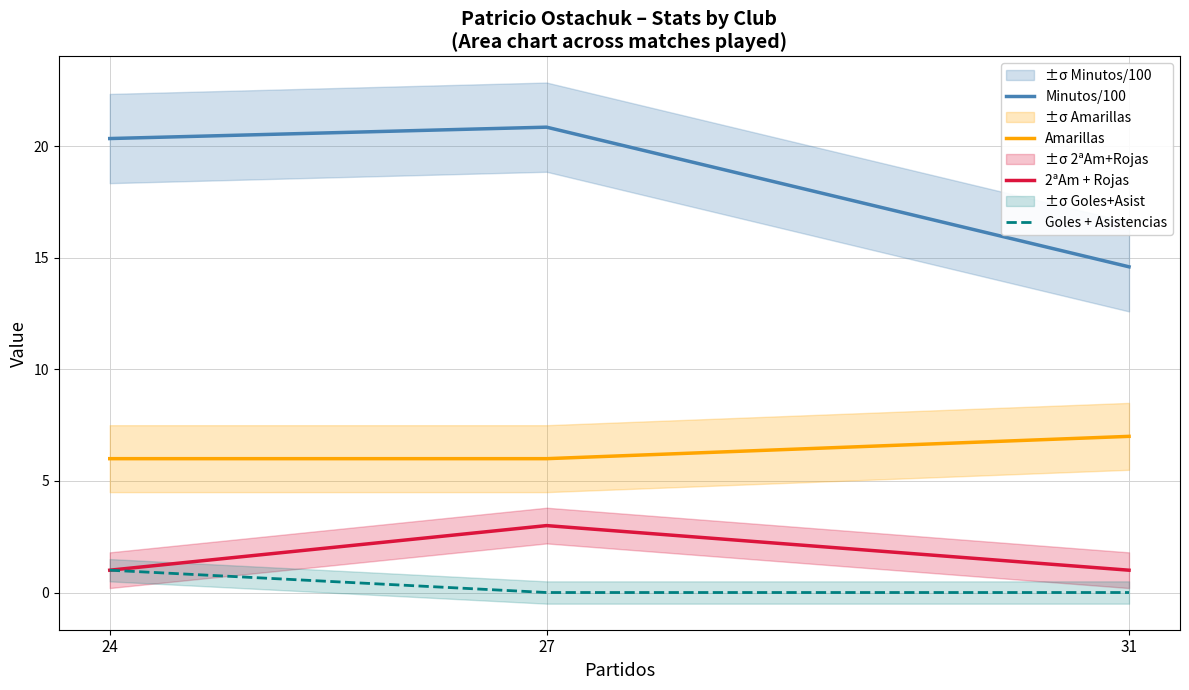

What is the value of the 2ªAm + Rojas point at the 3rd from the left?

1.0